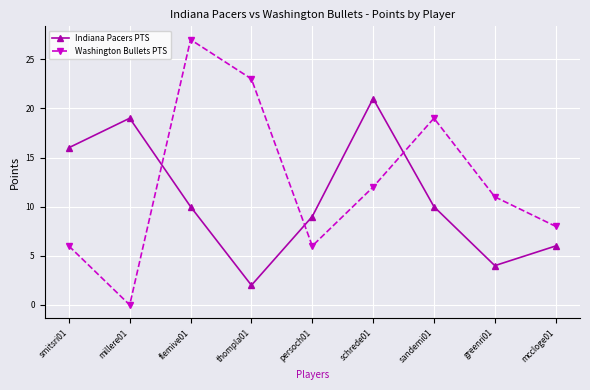

Rank the series by their maximum value, from highest to lowest.

Washington Bullets PTS, Indiana Pacers PTS